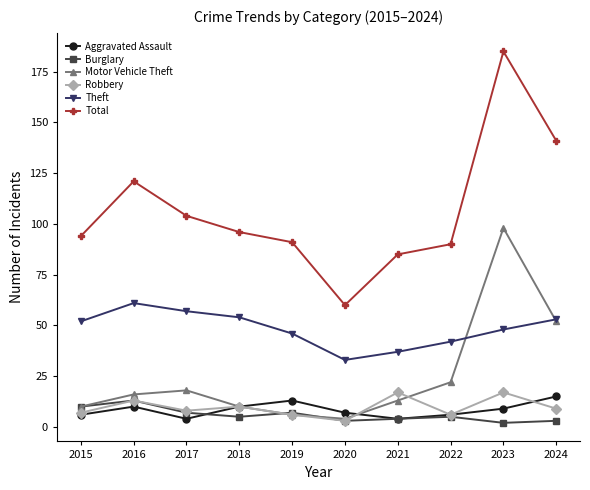

What is the value of the Total point at the 3rd from the left?

104